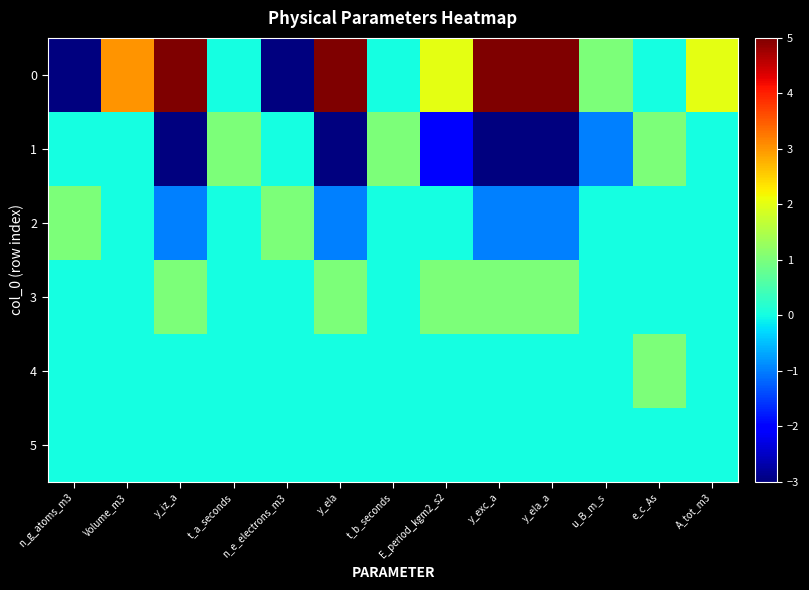

What is the total value across all series at n_e_electrons_m3?

-2